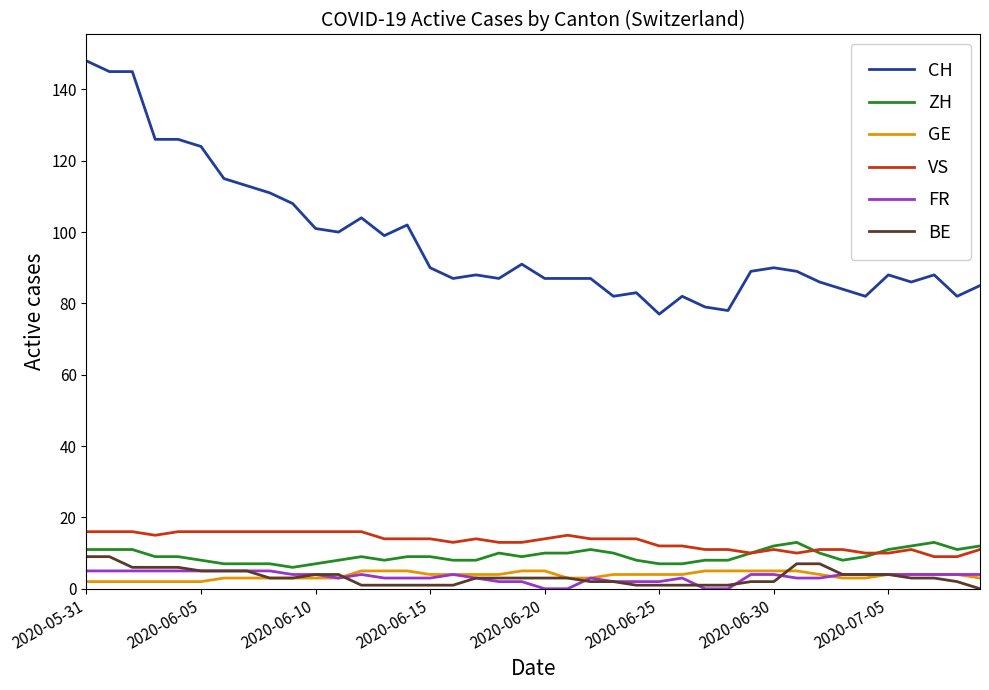

True or false: GE and VS cross at least once.

False